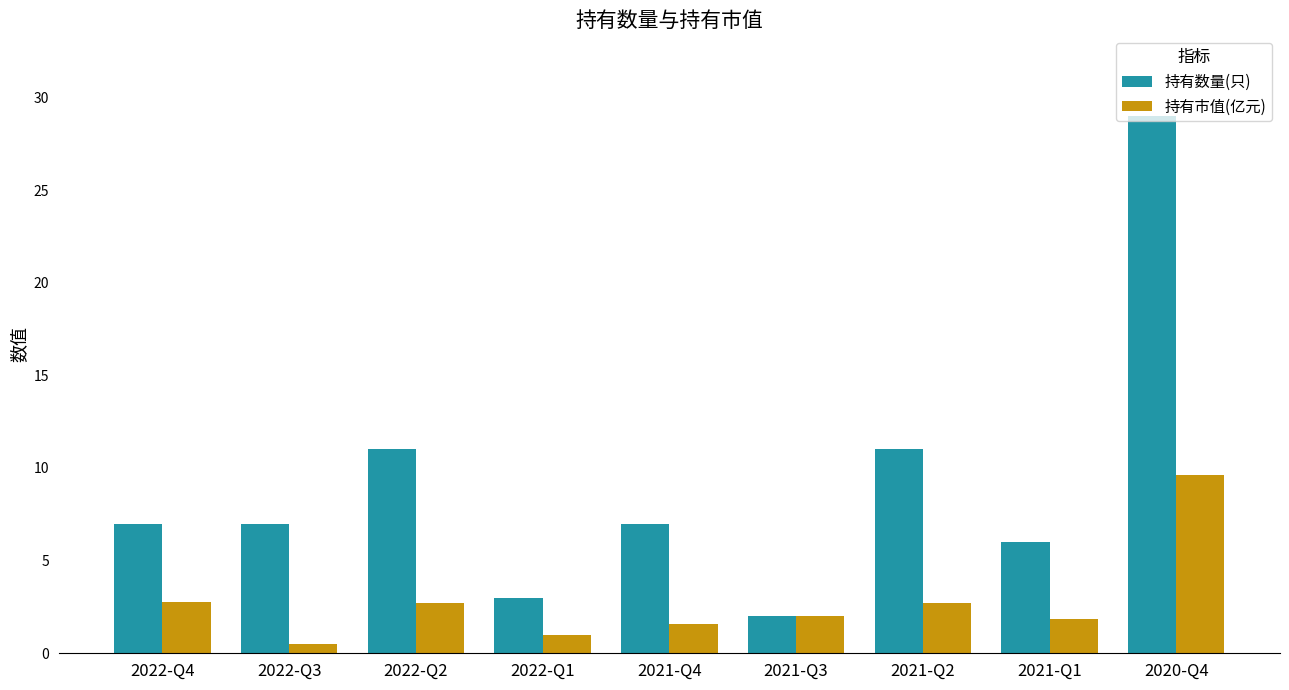

What is the total value across all series at 2022-Q3?

7.5